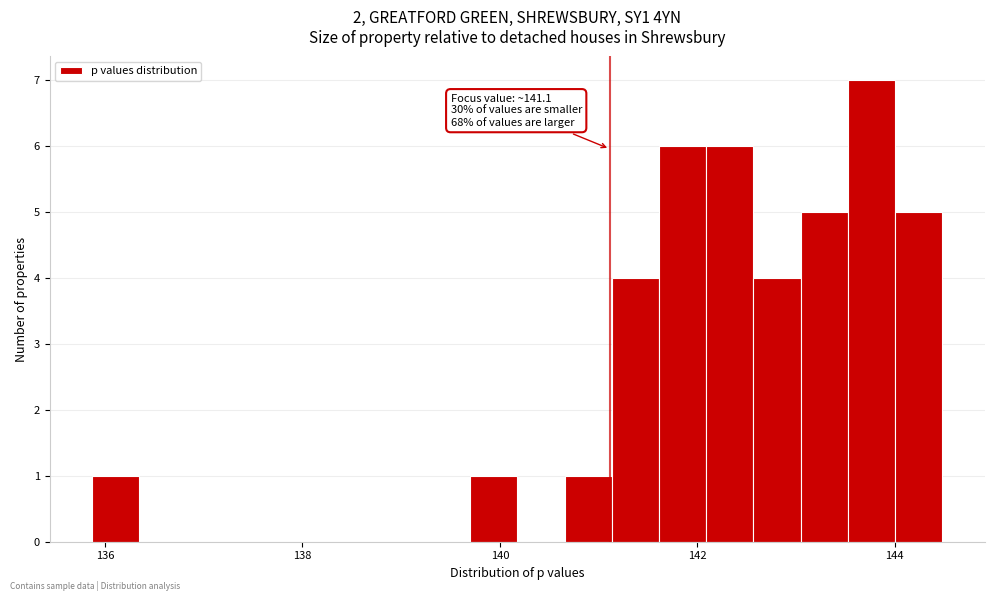

Around what value on the x-axis is the tallest bar? Give the approximate position of its centre, as read against the axis.

143.8